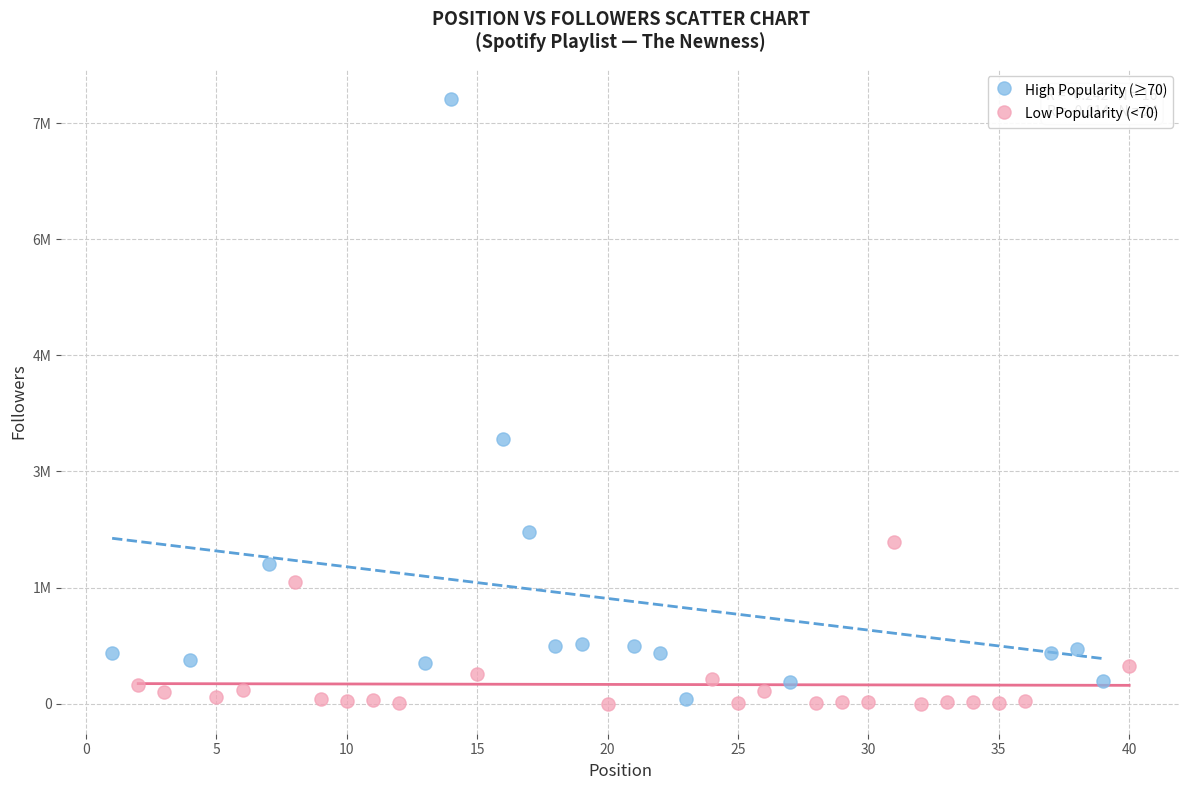

Which series reaches the maximum Y coordinate?

High Popularity (≥70)